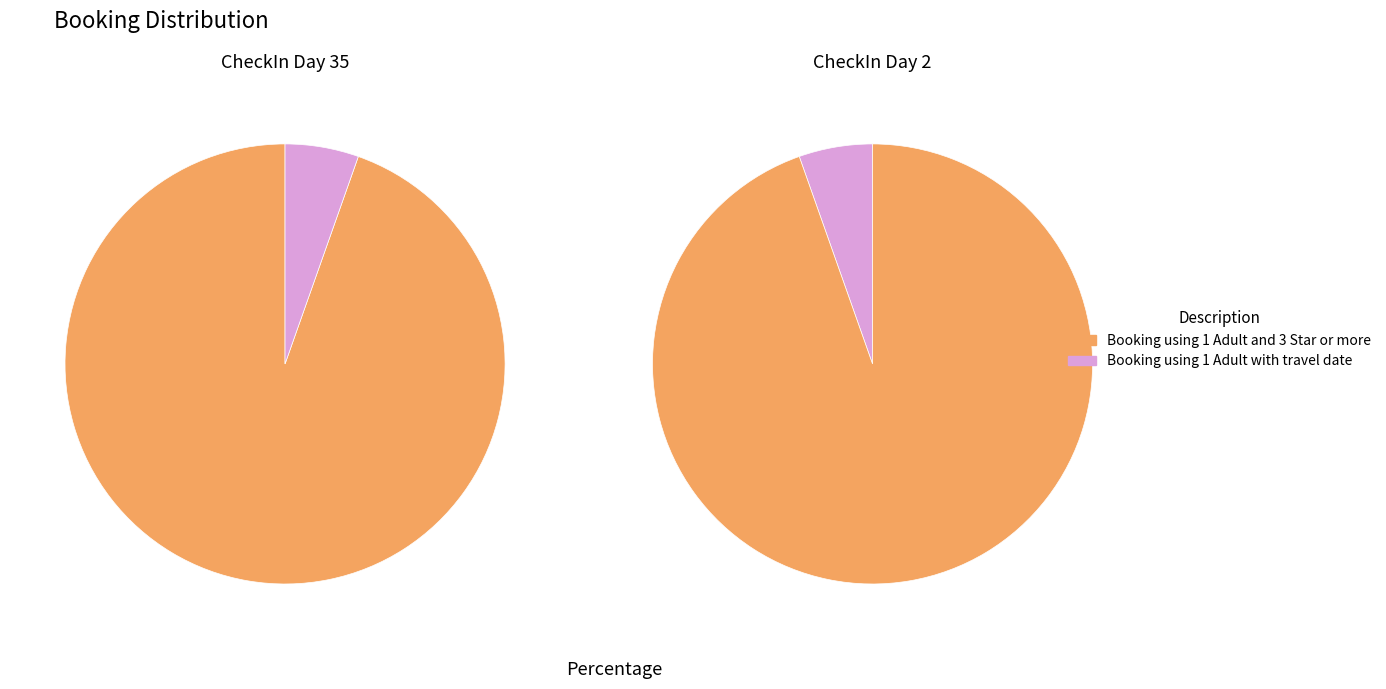

Count the number of slices in the pie.

2